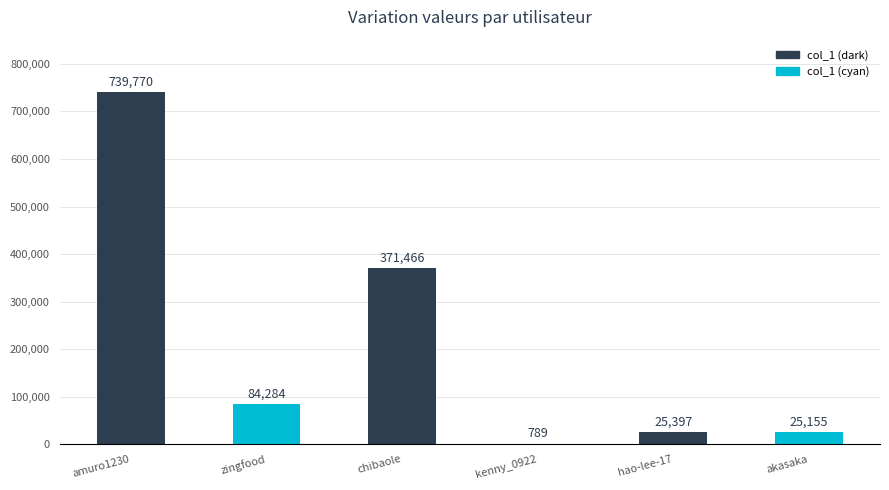

Count the number of categories in the chart.

6